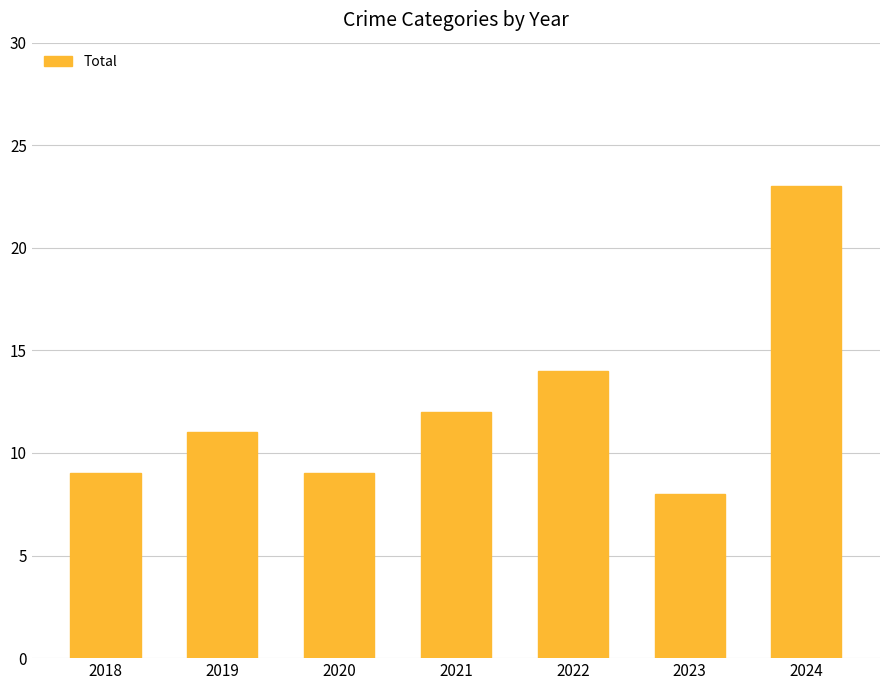

Which category has the highest value across all series?

2024